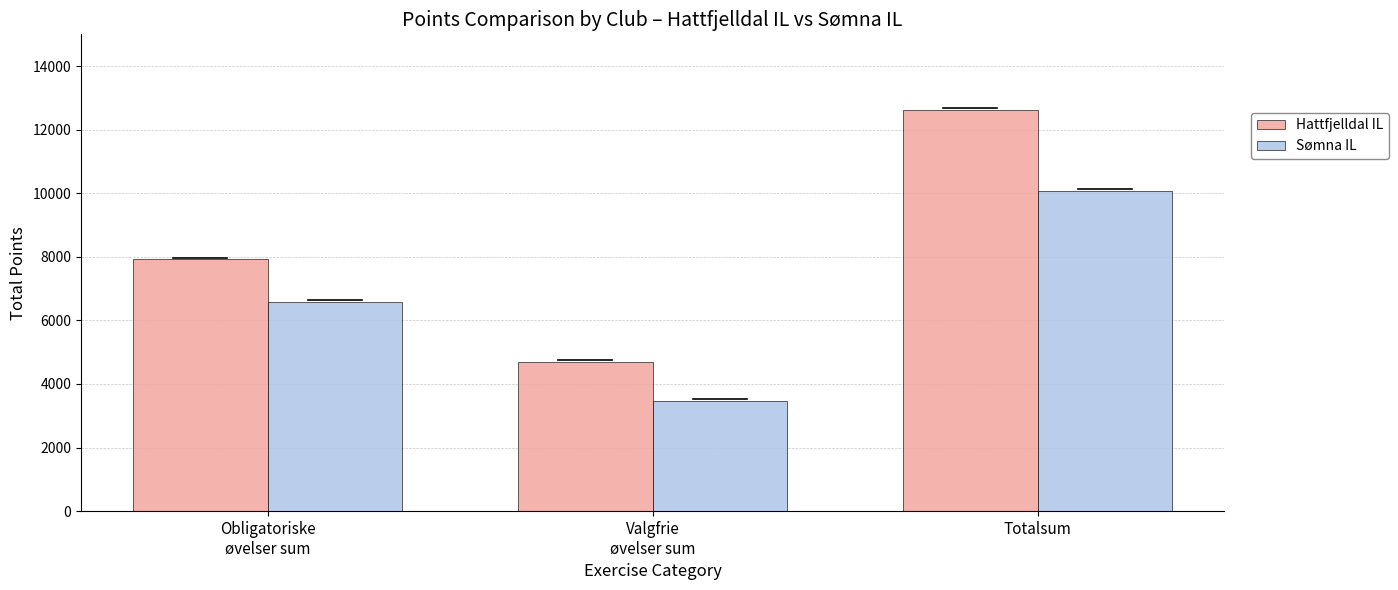

Reading right to left, transcribe all the data shown in this chart.

Hattfjelldal IL: 12623	4704	7919
Sømna IL: 10063	3472	6591